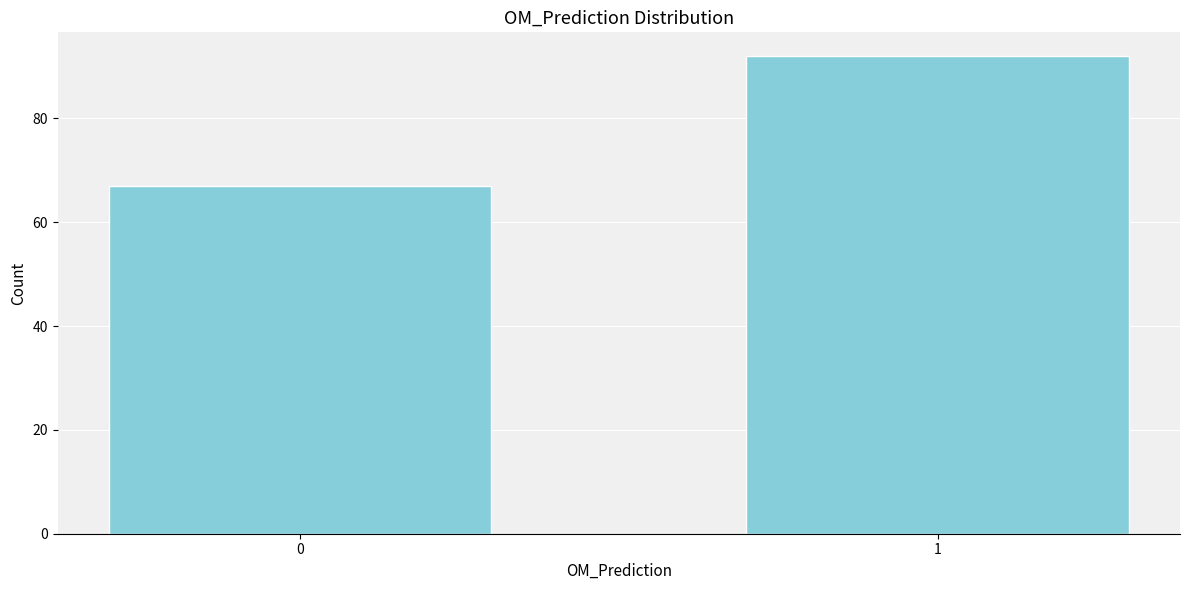

Reading right to left, list all the values displayed in this chart.

92	67